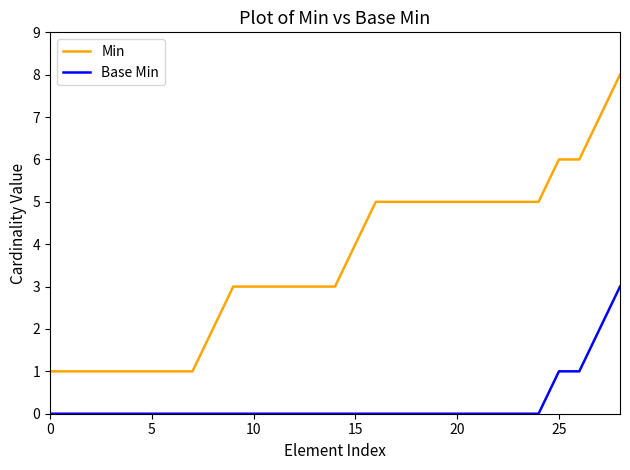

Which series has the largest total across all categories?

Min